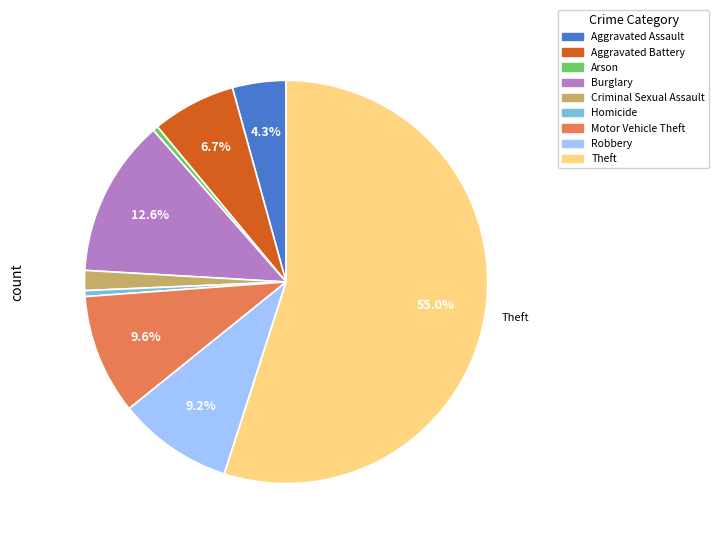

The Criminal Sexual Assault slice represents 16% of the pie. True or false?

False